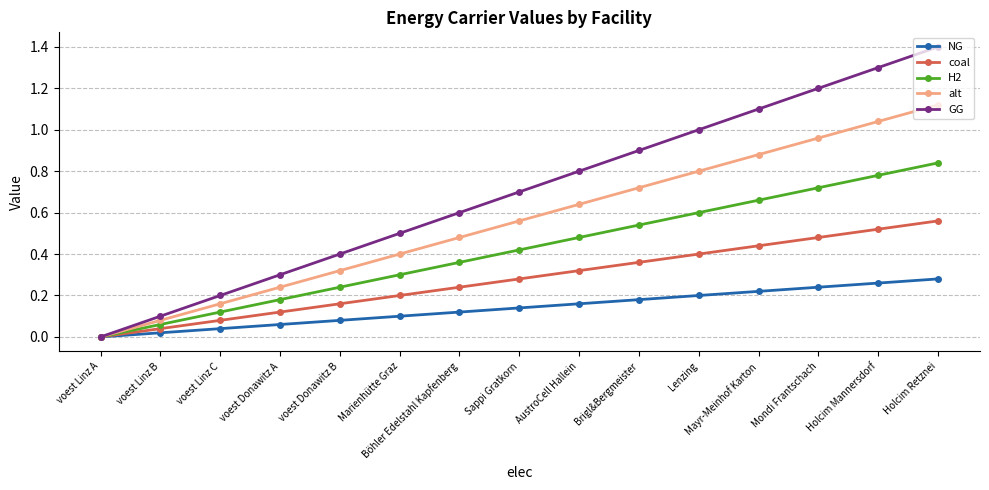

The value of coal at Mondi Frantschach is 0.5. True or false?

True